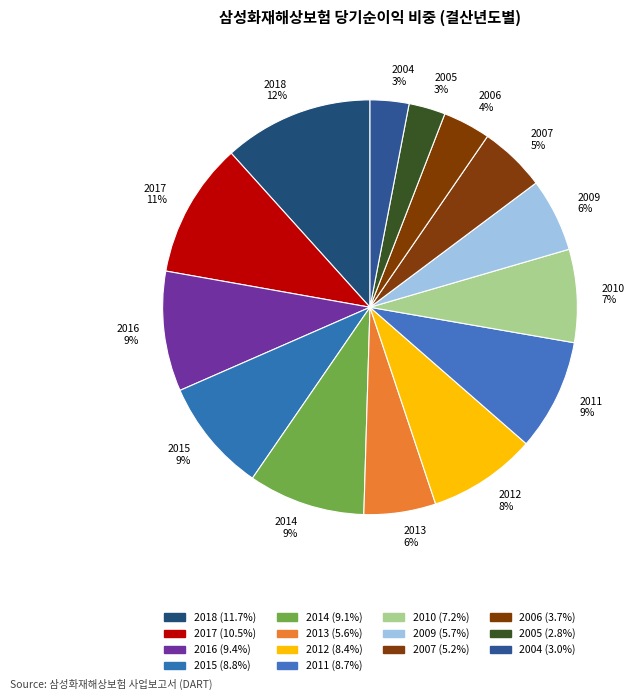

What is the largest slice in the pie chart?

2018